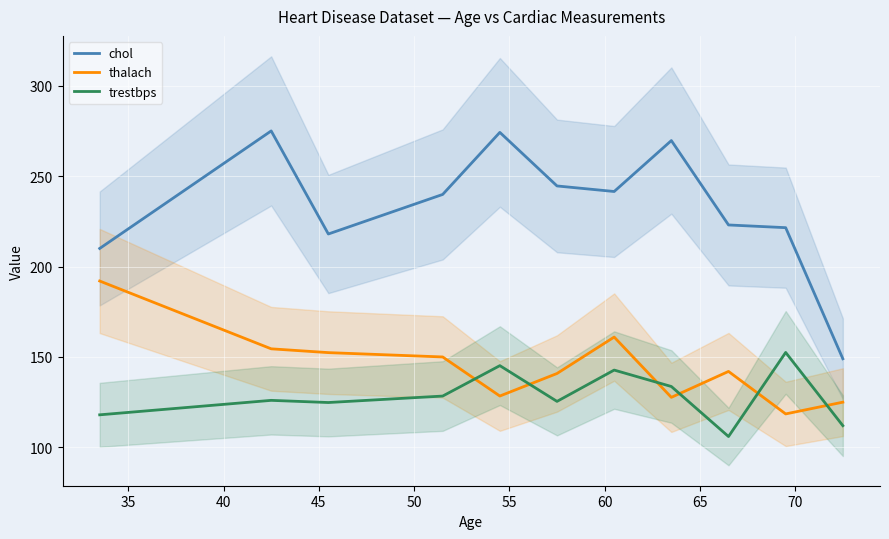

True or false: thalach and chol intersect in this chart.

False